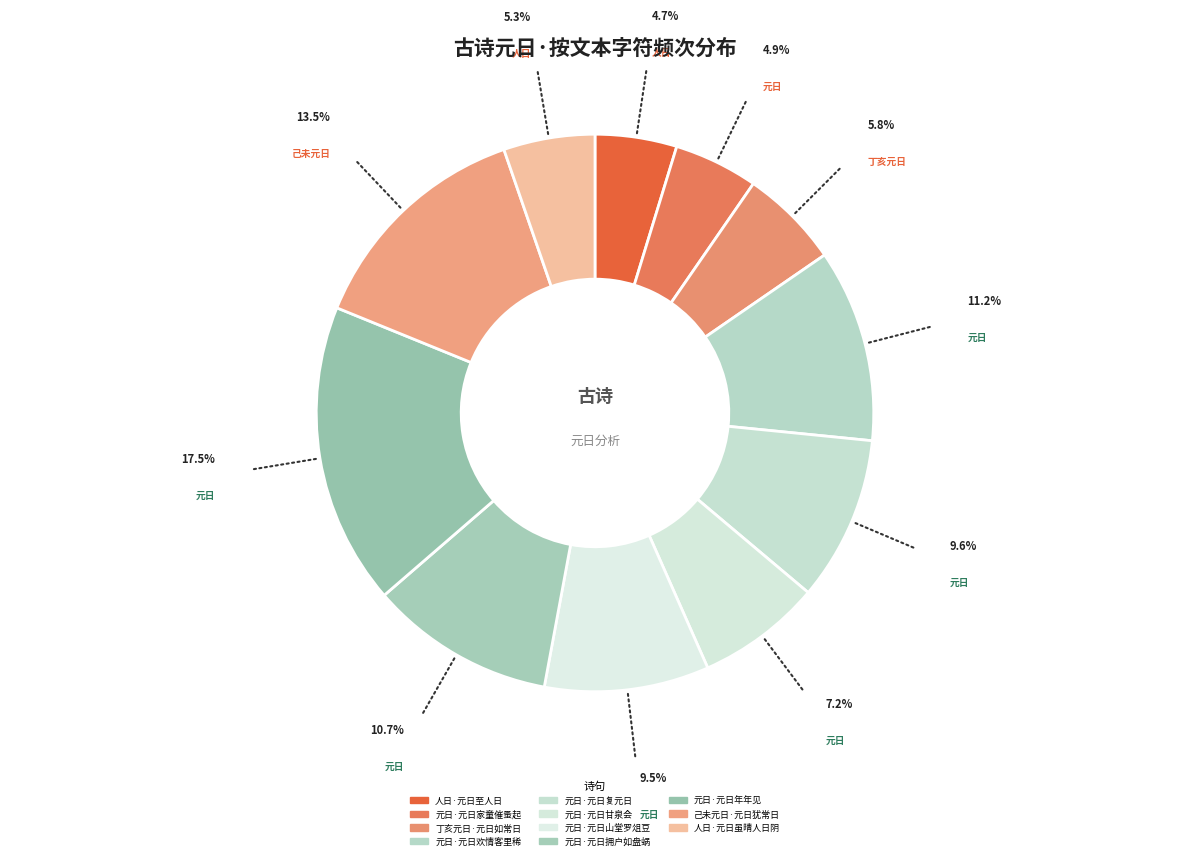

Is there a majority slice in this chart?

No